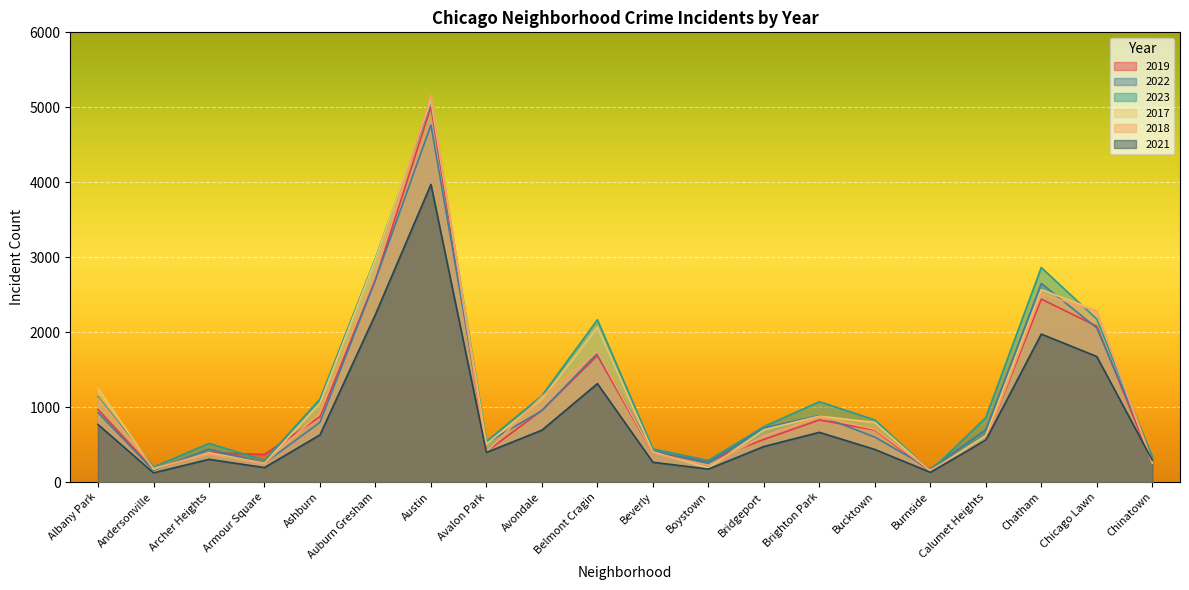

At which label is 2022 closest to 2460?

Chatham